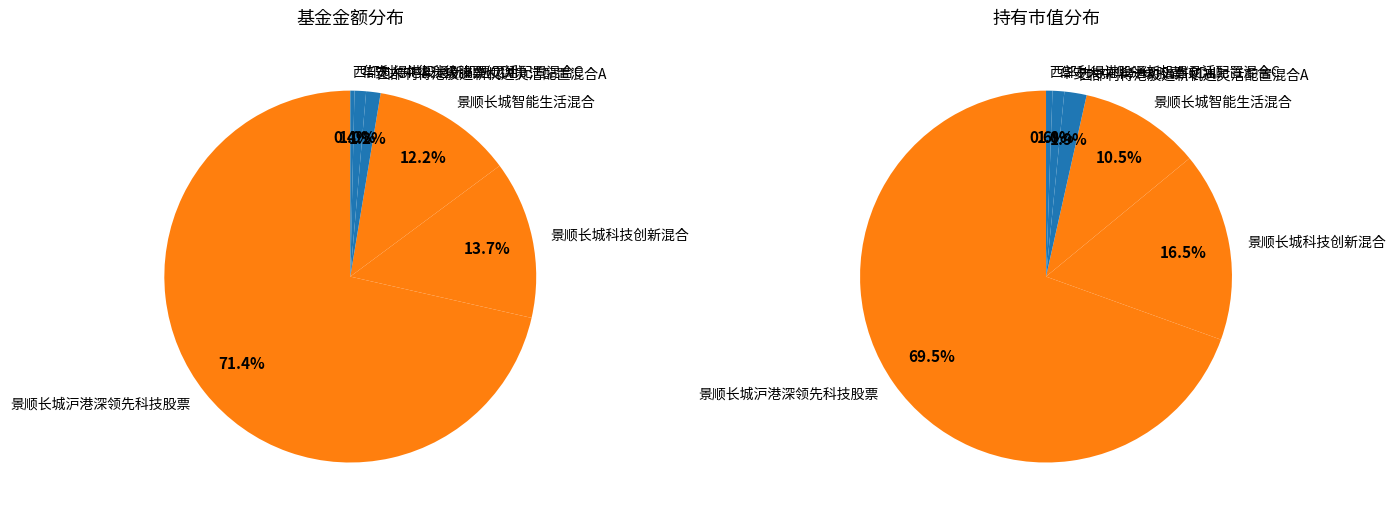

Count the number of slices in the pie.

6